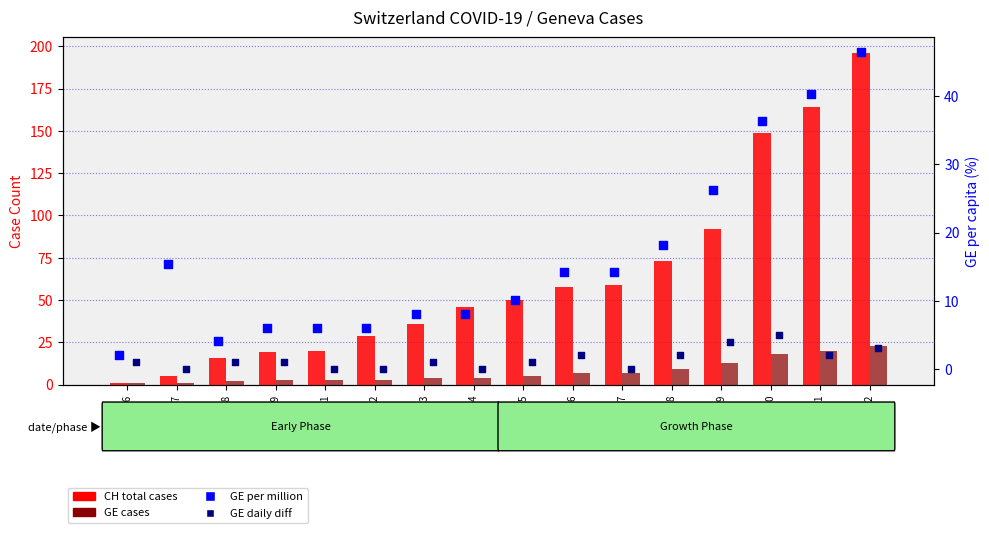

What are all the series names shown in the legend?

CH total cases, GE cases, GE per million, GE daily diff